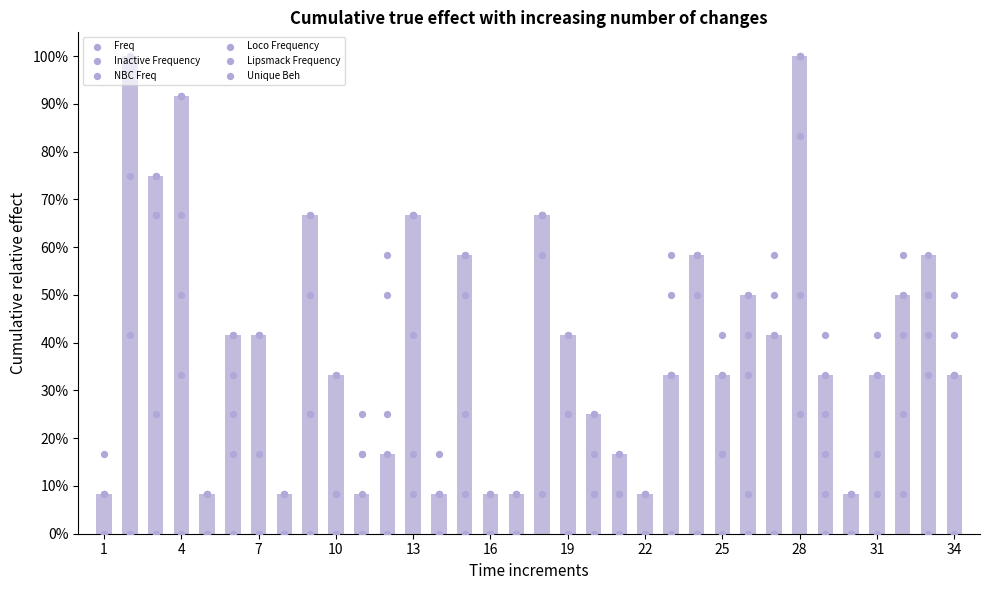

What are all the series names shown in the legend?

Freq, Inactive Frequency, NBC Freq, Loco Frequency, Lipsmack Frequency, Unique Beh